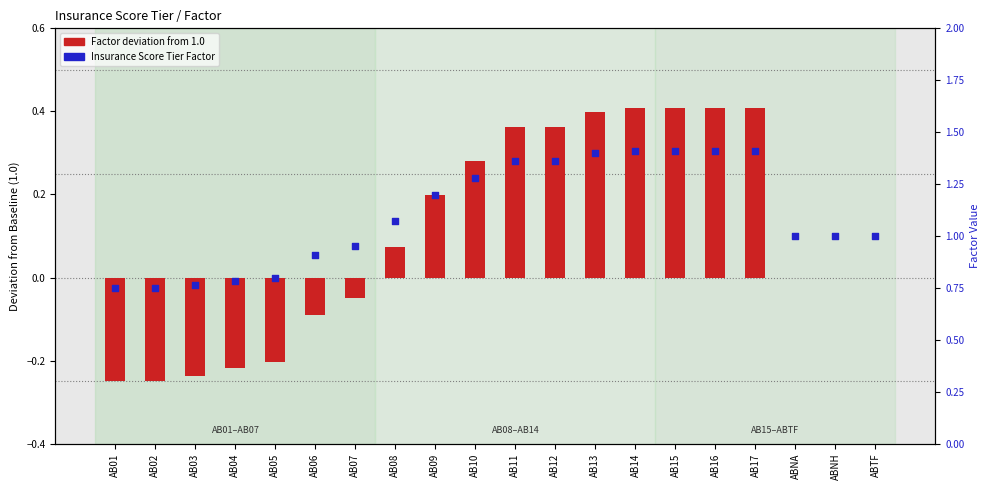

What is the total value across all series at AB12?

1.7